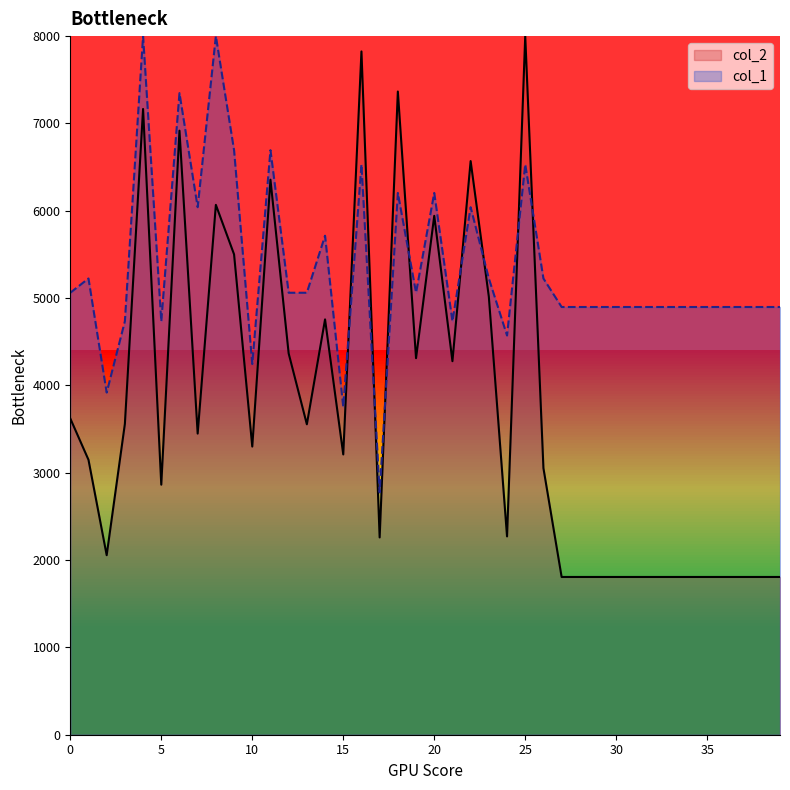

What is the difference between the maximum and minimum values in the col_2 series?

6193.5